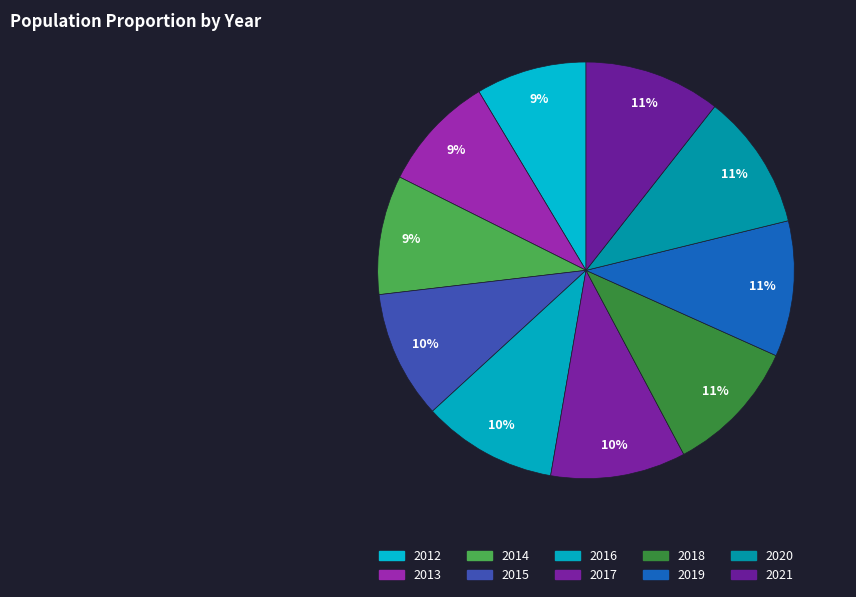

The 2013 slice represents 21% of the pie. True or false?

False